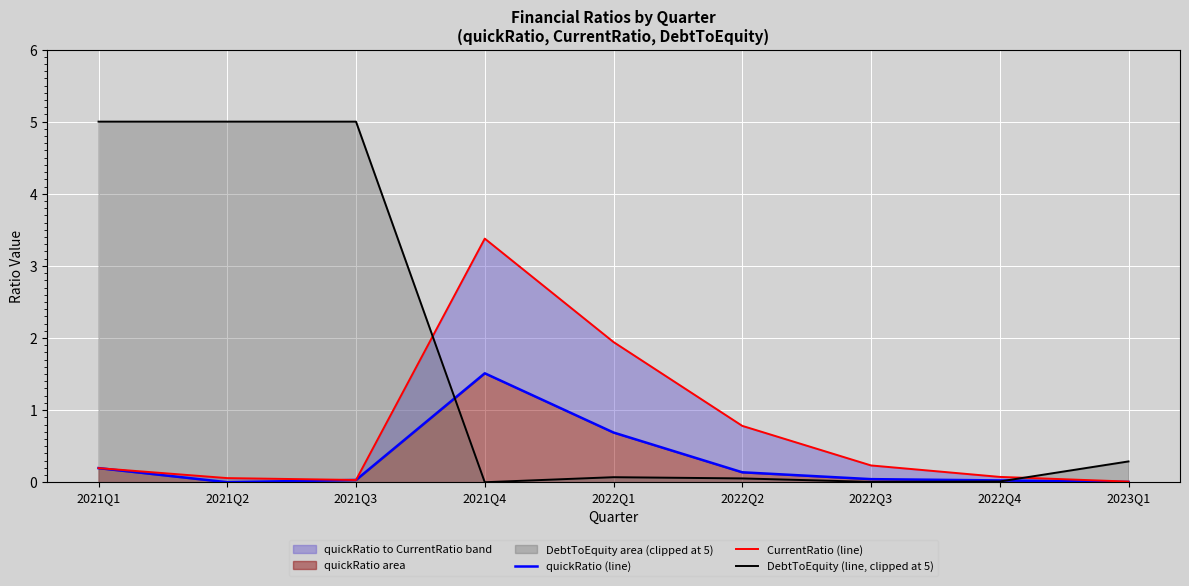

List the labels in order of DebtToEquity (line, clipped at 5) value, smallest first.

2021Q4, 2022Q3, 2022Q4, 2022Q2, 2022Q1, 2023Q1, 2021Q1, 2021Q2, 2021Q3